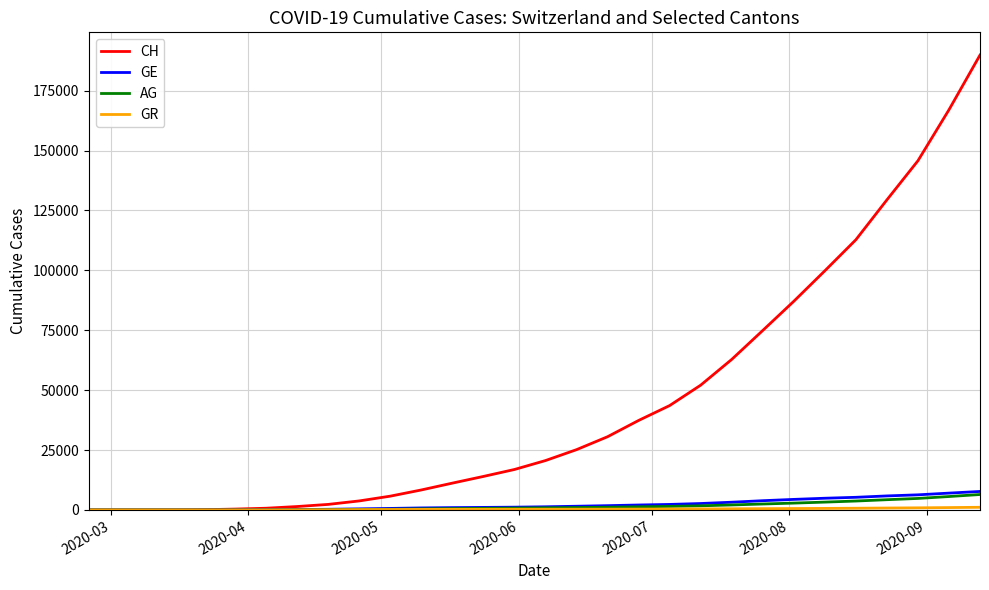

Which series has the largest total across all categories?

CH